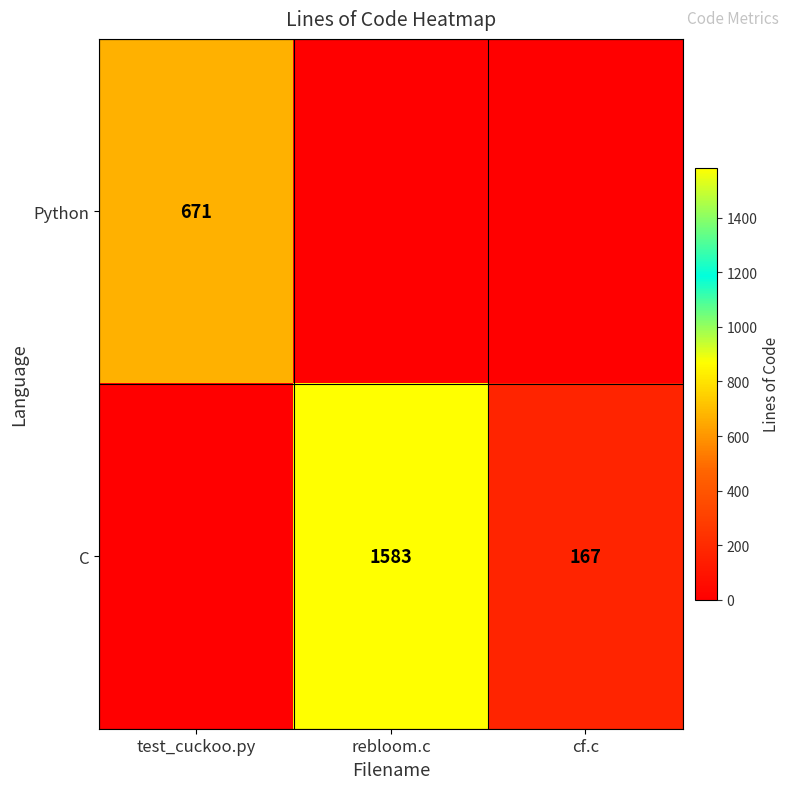

What is the sum of the C values at rebloom.c and cf.c?

1750